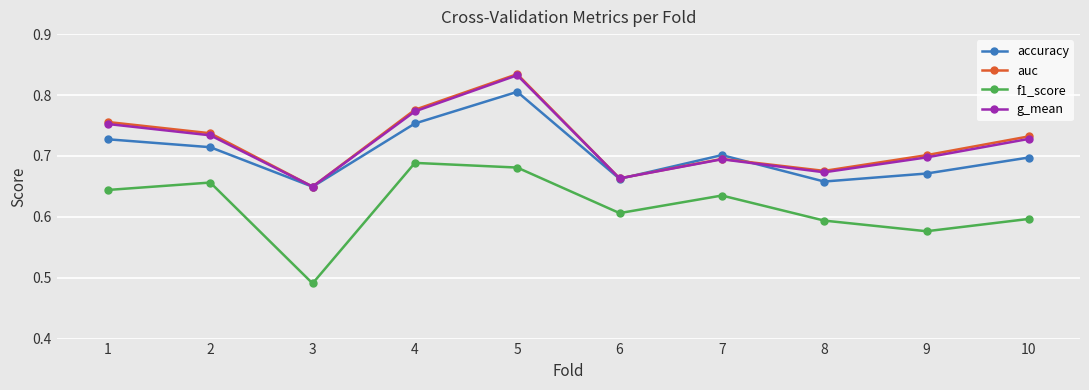

What is the difference between the accuracy values at 3 and 4?

0.1